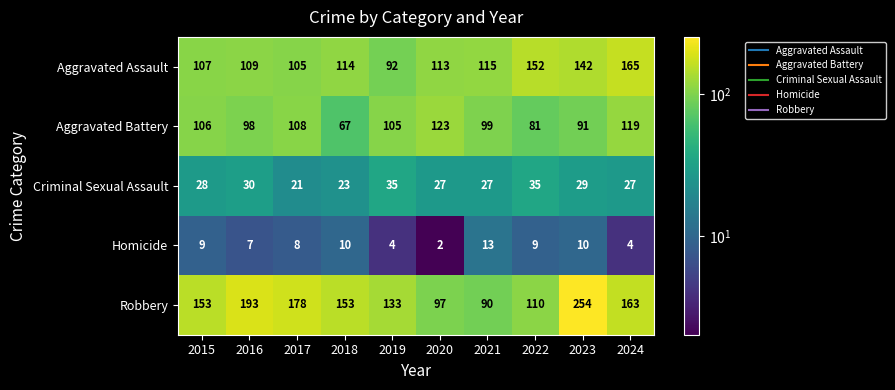

At which label does Aggravated Battery first exceed 105?

2015